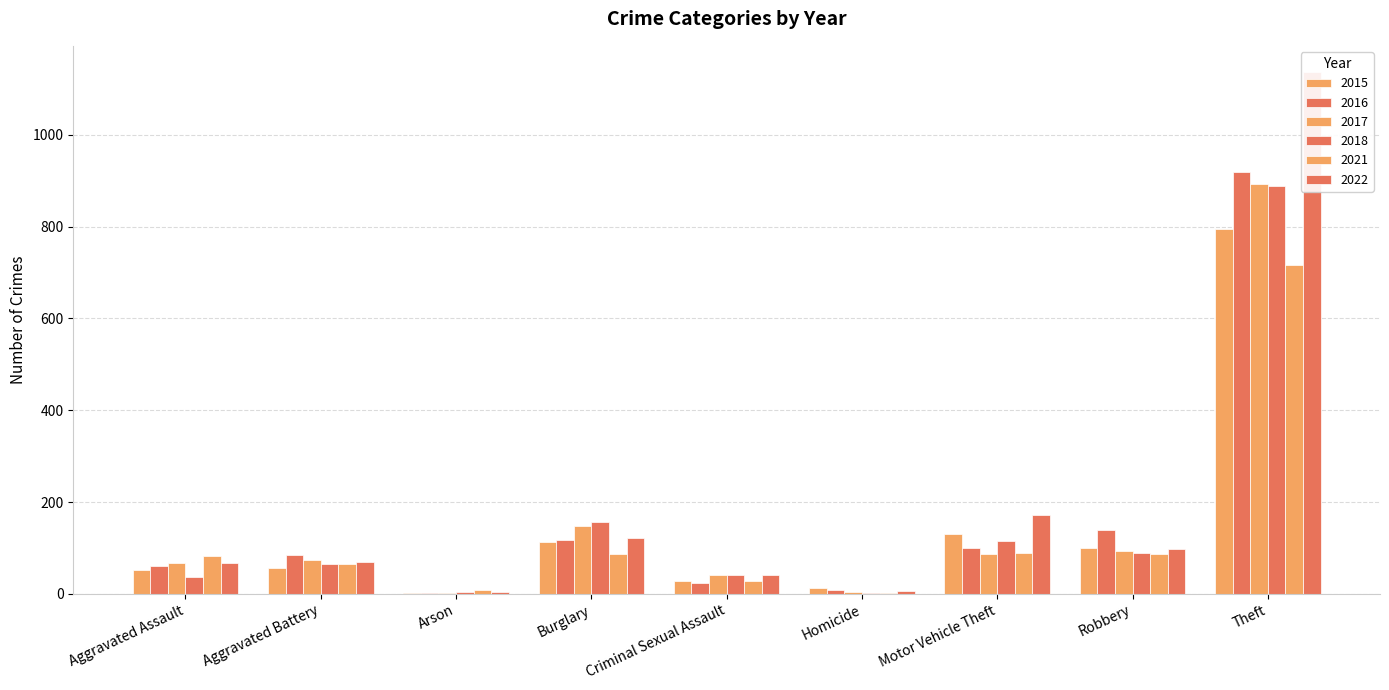

What is the spread (max minus min) of values at Criminal Sexual Assault?

17